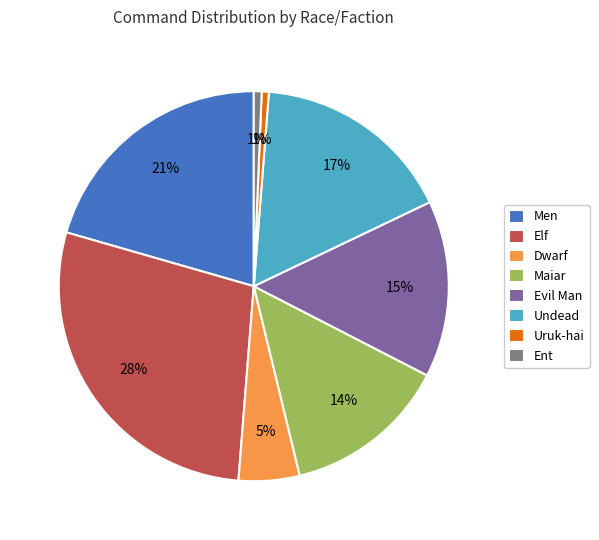

To the nearest percent, what percentage of the pie is Maiar?

14%